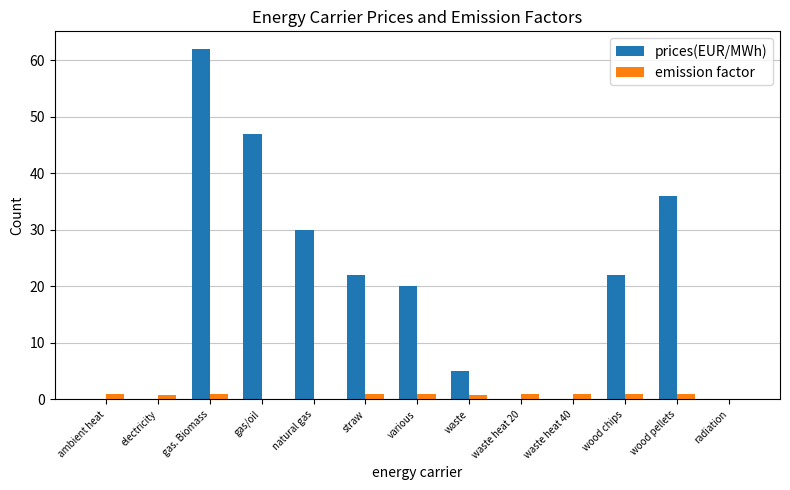

What is the sum of all prices(EUR/MWh) values?

244.0